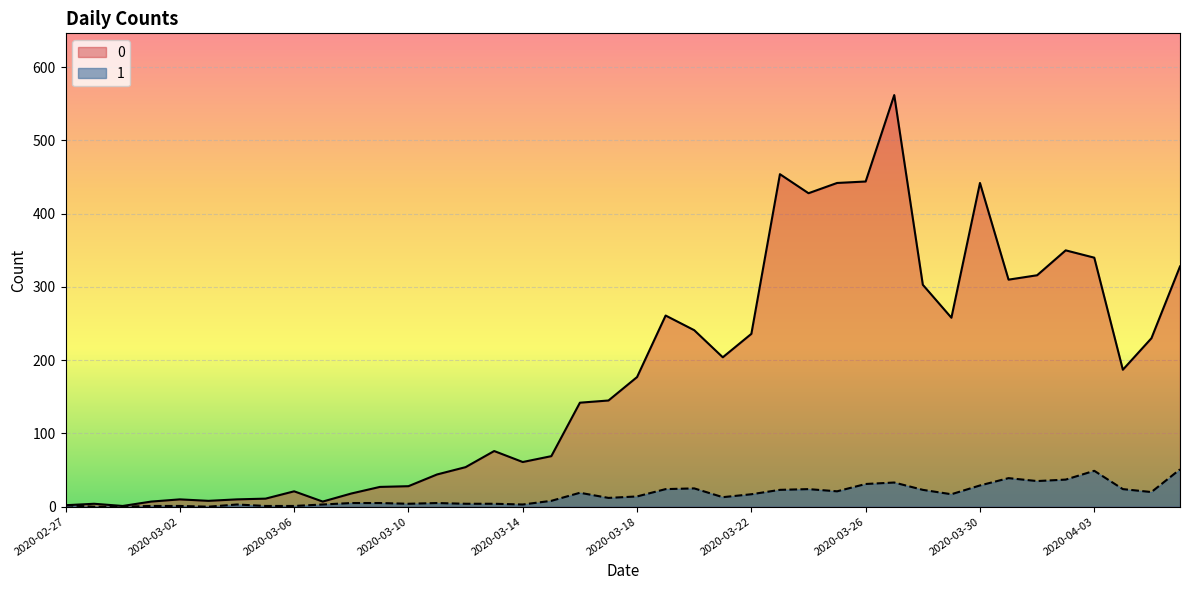

Reading left to right, extract all data points from this chart.

0: 2	4	1	7	10	8	10	11	21	7	18	27	28	44	54	76	61	69	142	145	177	261	241	204	236	454	428	442	444	562	303	258	442	310	316	350	340	187	230	328
1: 2	0	0	1	1	0	3	1	1	3	5	5	4	5	4	4	3	8	19	12	14	24	25	13	17	23	24	21	31	33	23	17	29	39	35	37	49	24	20	51